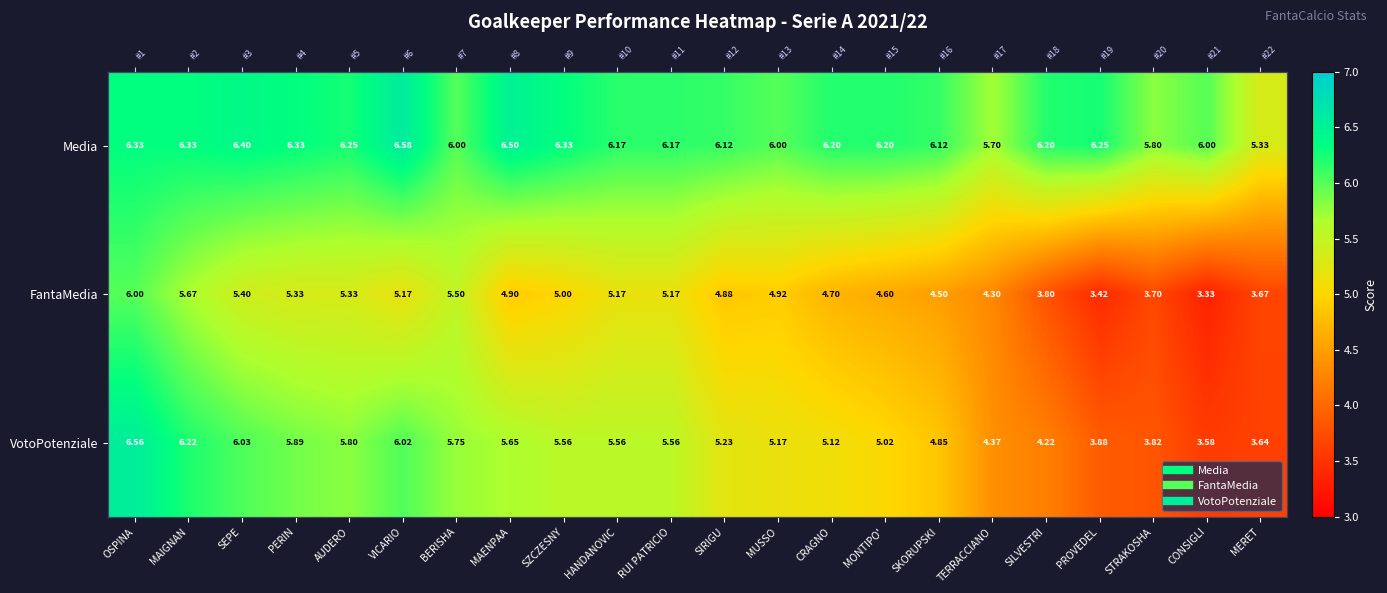

Which series has the largest range (max minus min)?

VotoPotenziale